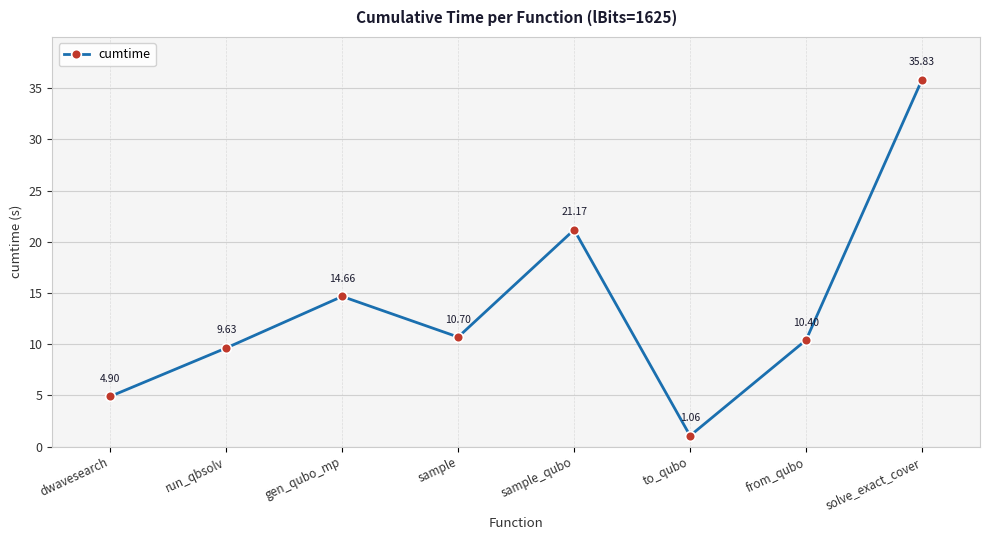

Rank the categories by value from lowest to highest.

to_qubo, dwavesearch, run_qbsolv, from_qubo, sample, gen_qubo_mp, sample_qubo, solve_exact_cover